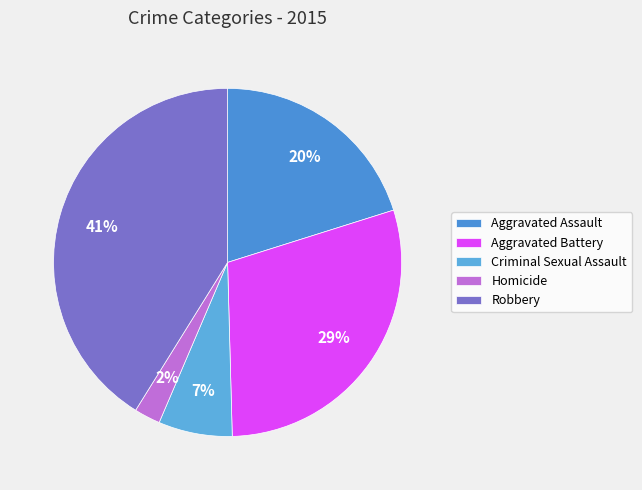

Combined, what portion of the pie is Aggravated Battery and Homicide?

31.9%